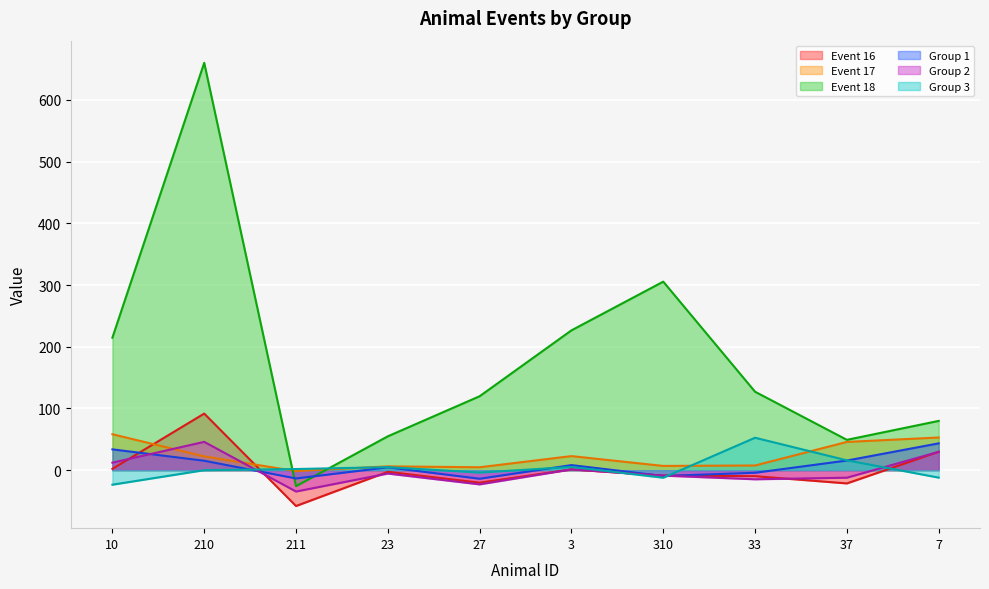

At how many categories does at least one series exceed 222?

3